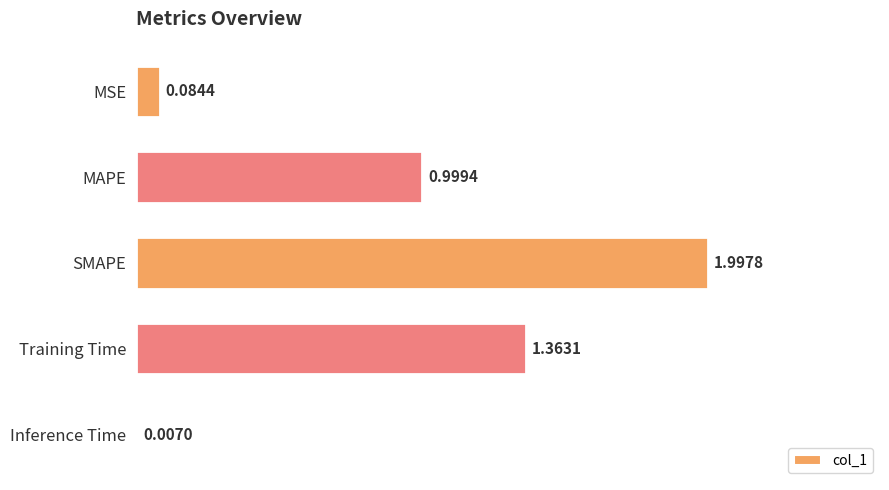

At which category does the chart reach its minimum across all series?

Inference Time